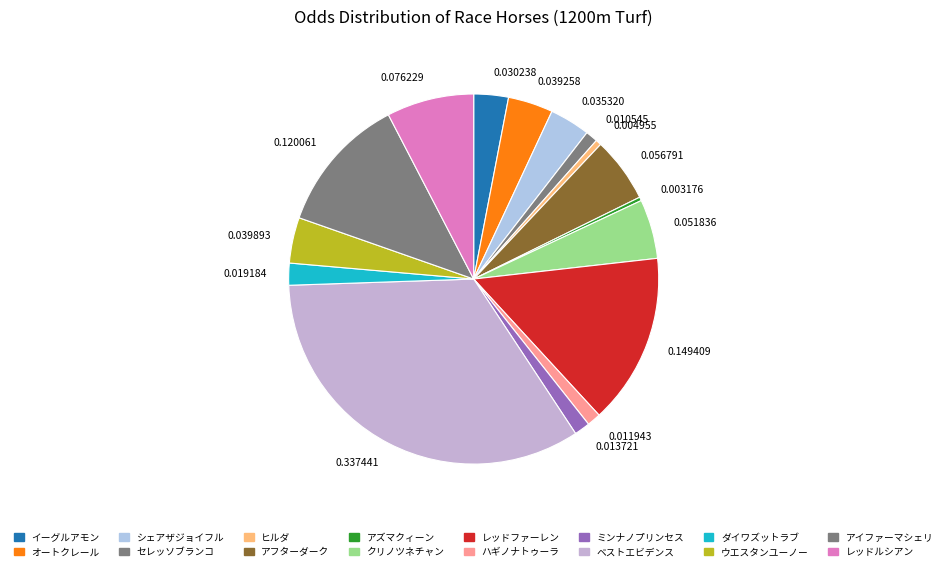

Is the sum of 0.019184 and 0.039893 greater than half?

No